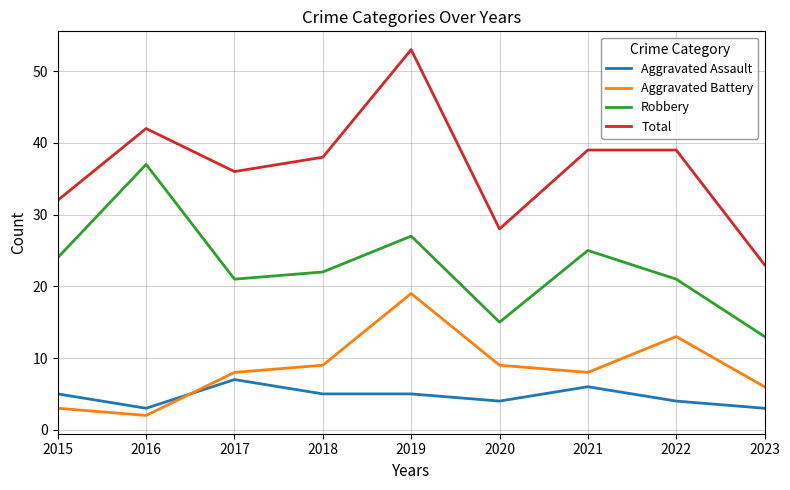

The Robbery series shows 31 at 2022. True or false?

False